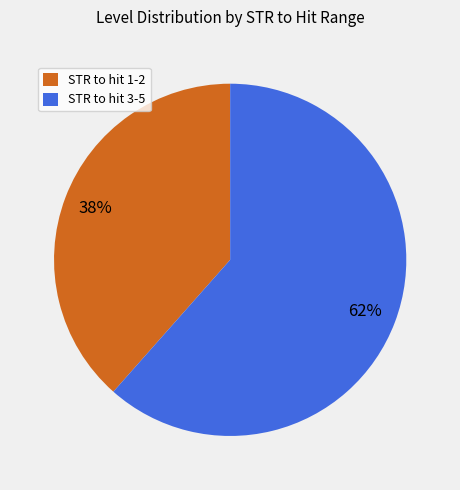

Is it true that STR to hit 3-5 is 62% of the pie?

True